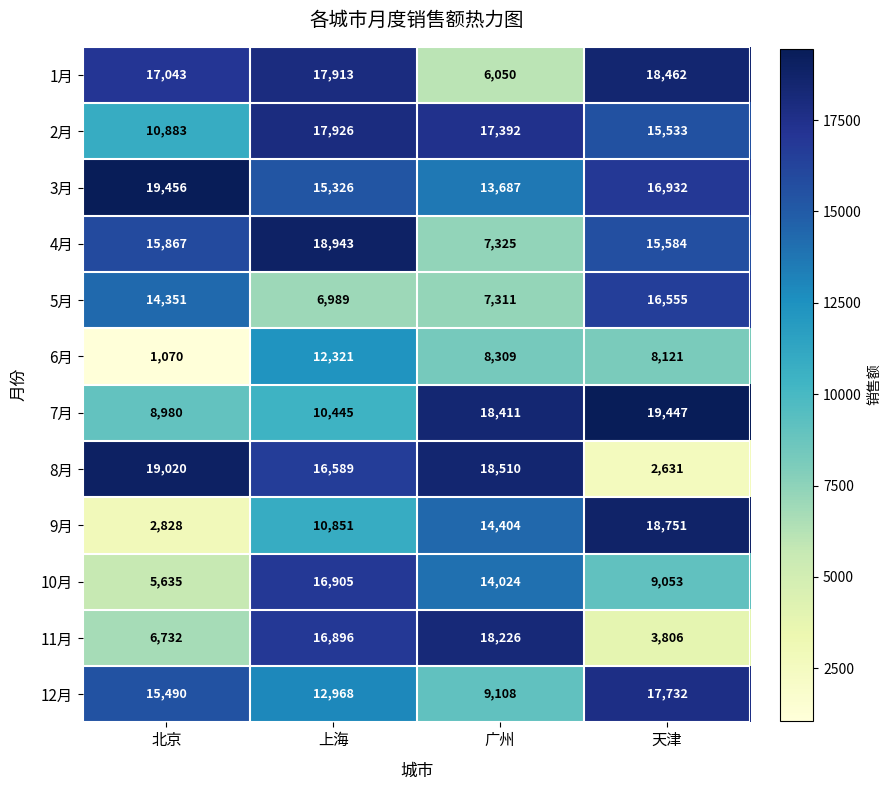

What is the highest value of the 9月 series?

18751